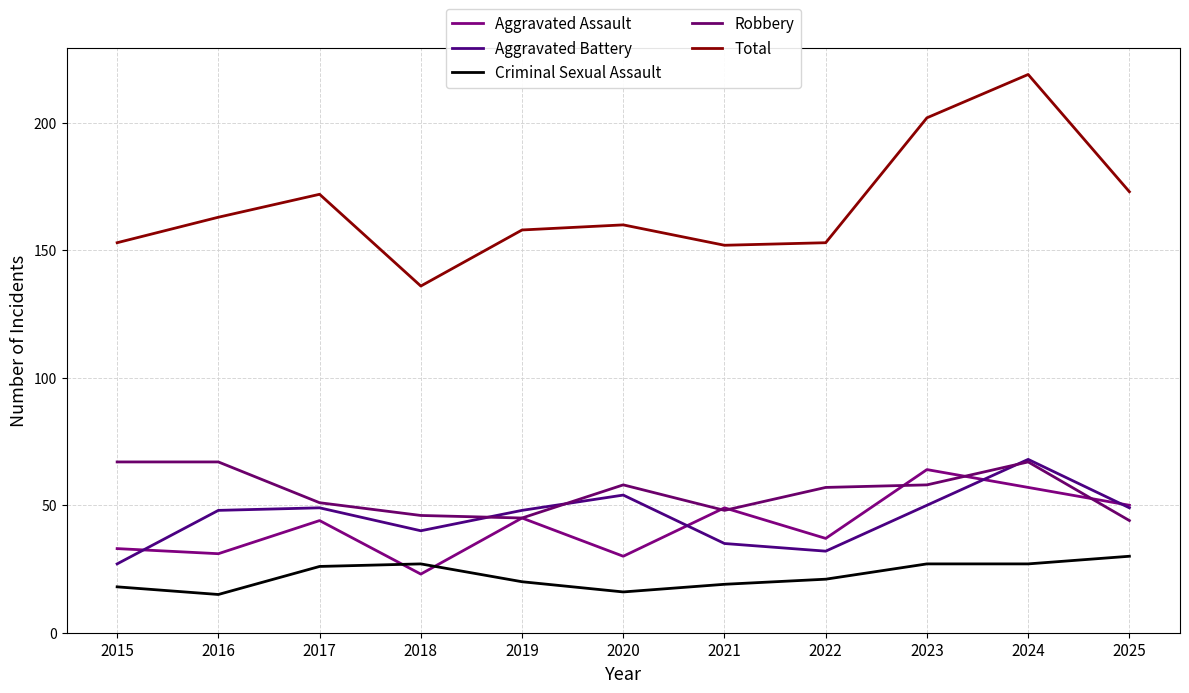

Count the number of data series in this chart.

5